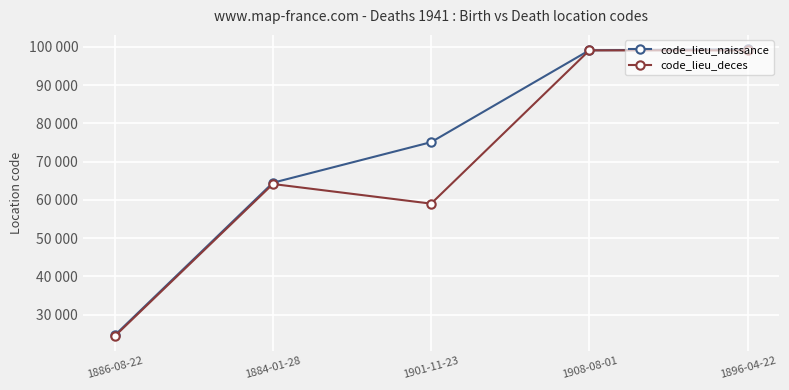

What are all the series names shown in the legend?

code_lieu_naissance, code_lieu_deces